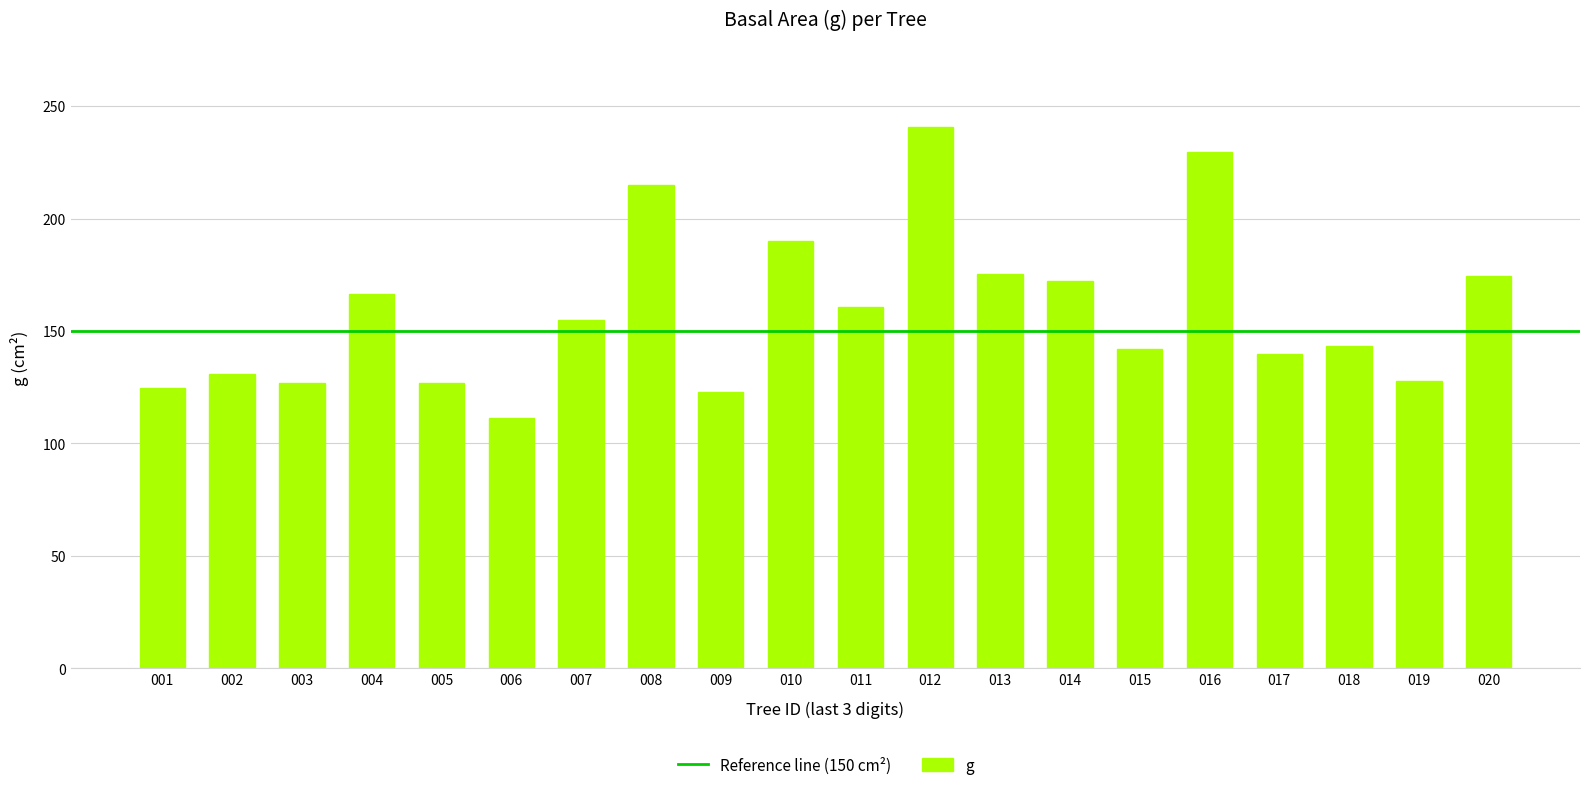

What is the sum of all values?

3174.7